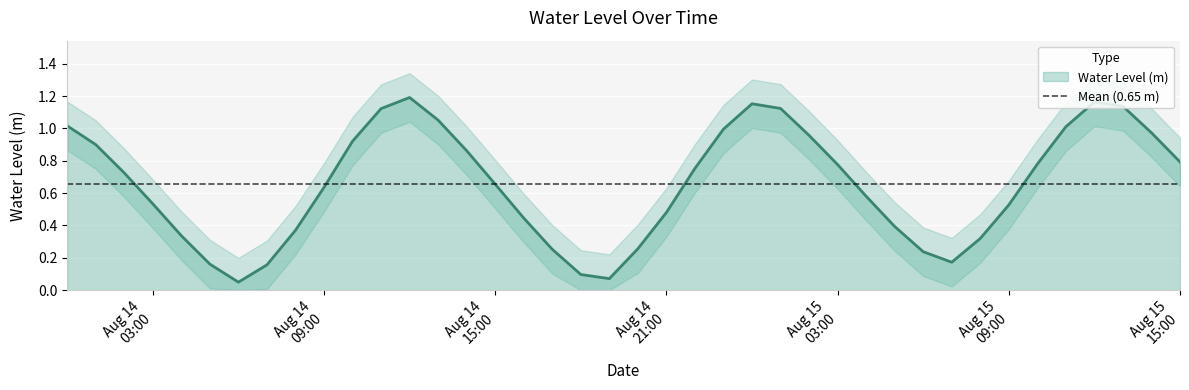

What is the sum of the values at 2025-08-15 01:00:00 and 2025-08-14 16:00:00?

1.6